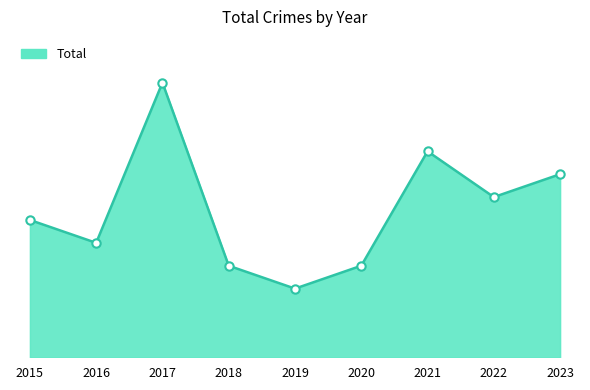

Reading left to right, list all the values displayed in this chart.

6	5	12	4	3	4	9	7	8